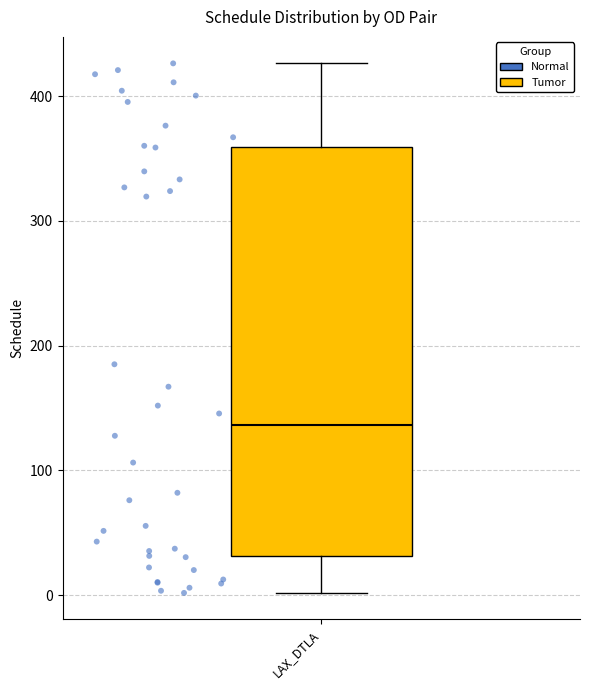

Read this box plot against the y-axis: the position of the median line, the range covered by the box, and the ends of both whiskers. The values are not printed on the chart, so give them approximately, as read against the axis.

median 140, box 30 to 360, whiskers 0 to 430